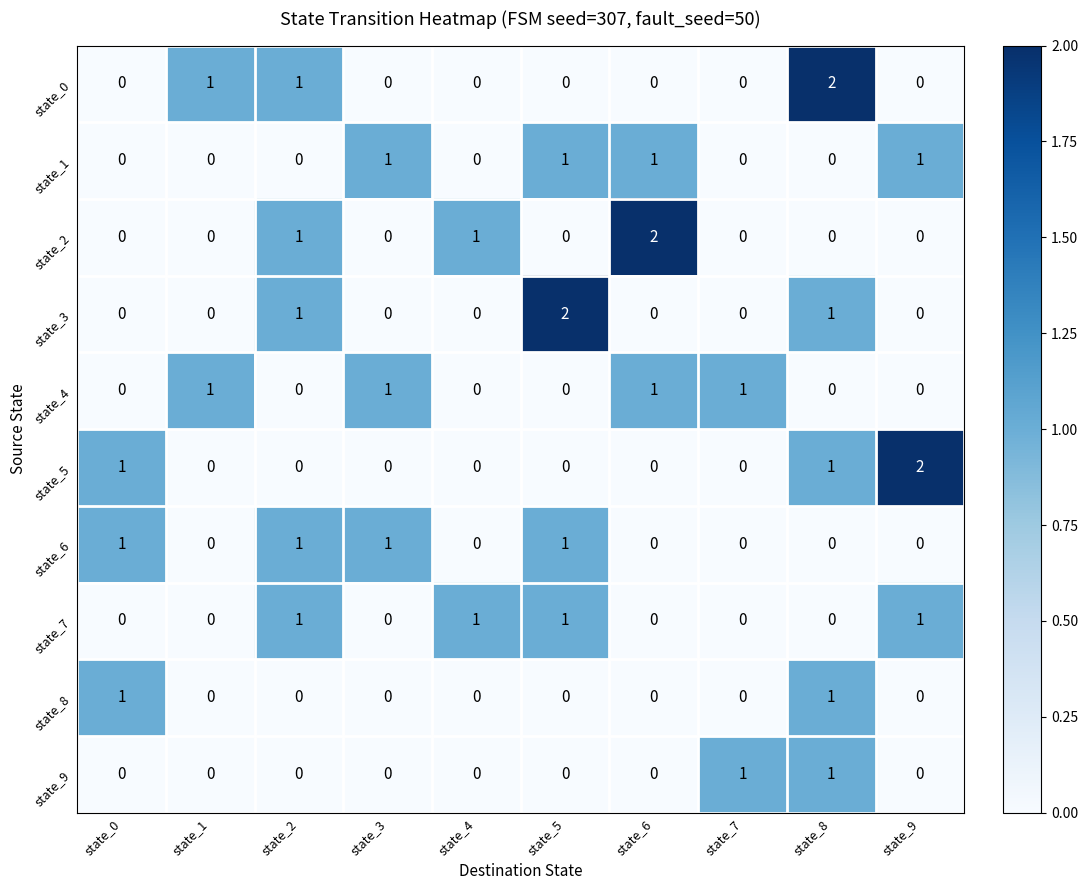

The state_9 series shows -1 at state_2. True or false?

False